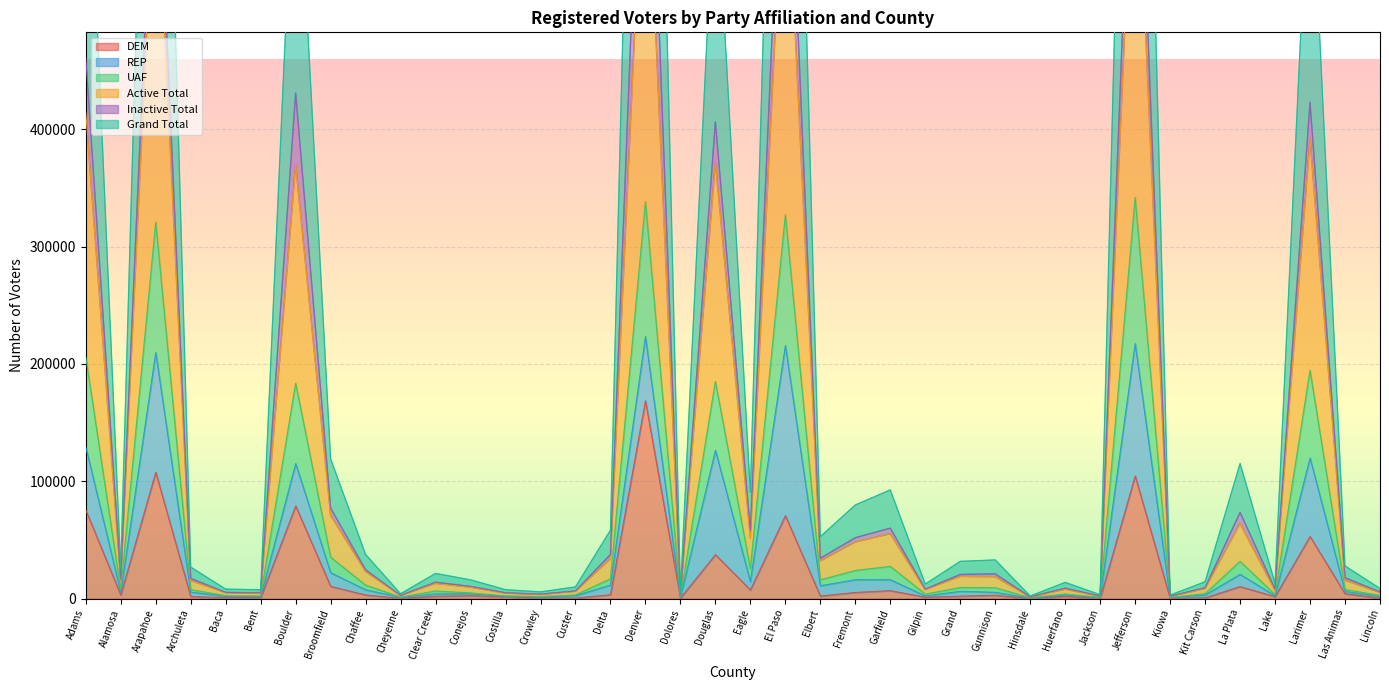

The Grand Total series shows 7507 at Bent. True or false?

True